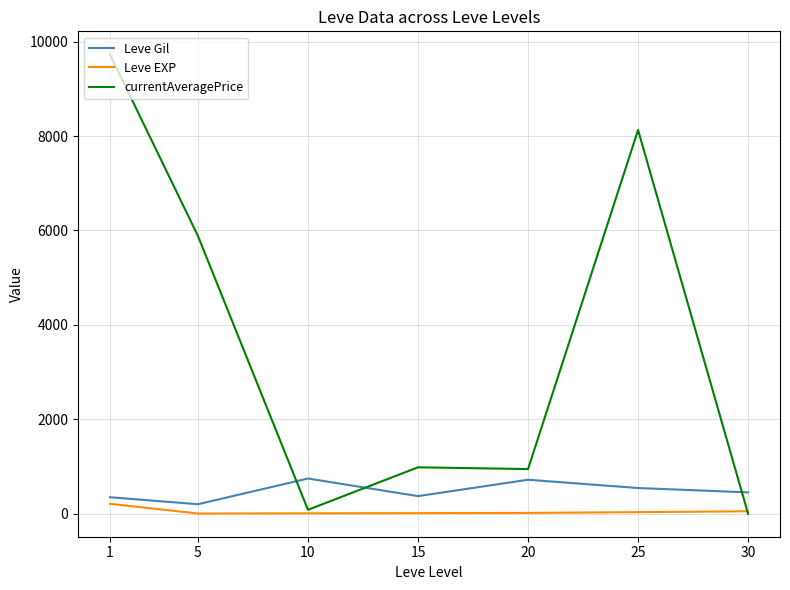

Is it true that Leve Gil equals 201.7 at 5?

True